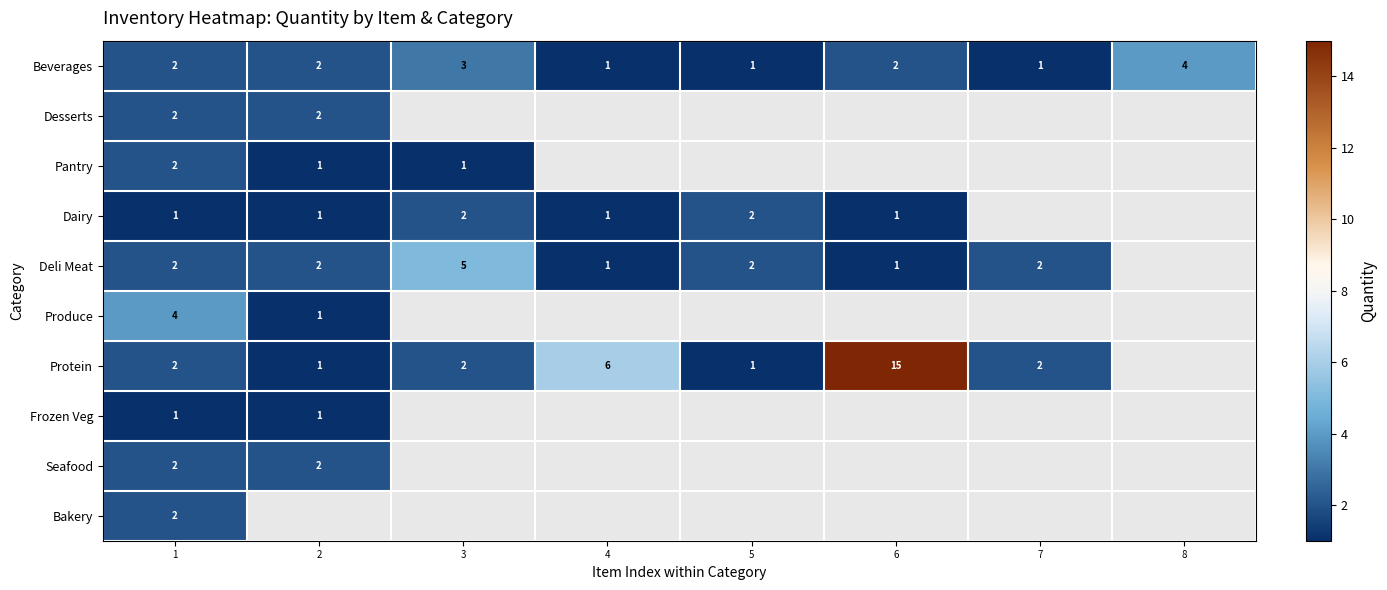

Which has a higher value, 1 or 8?

8